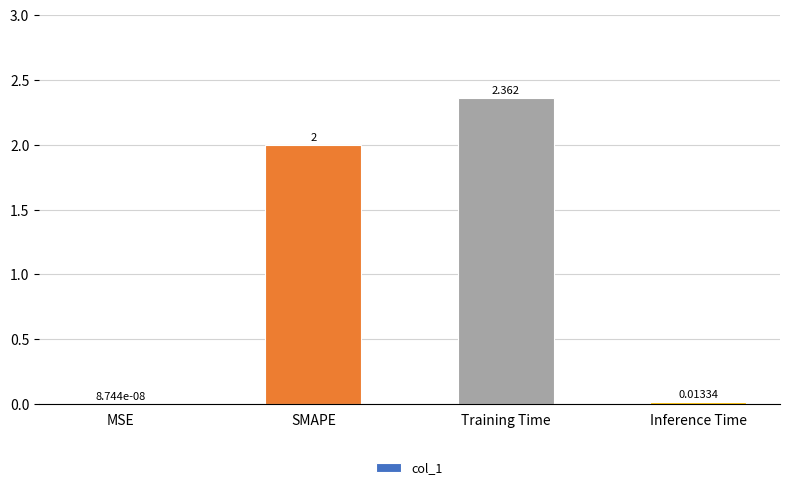

Which label corresponds to the largest value in the chart?

Training Time